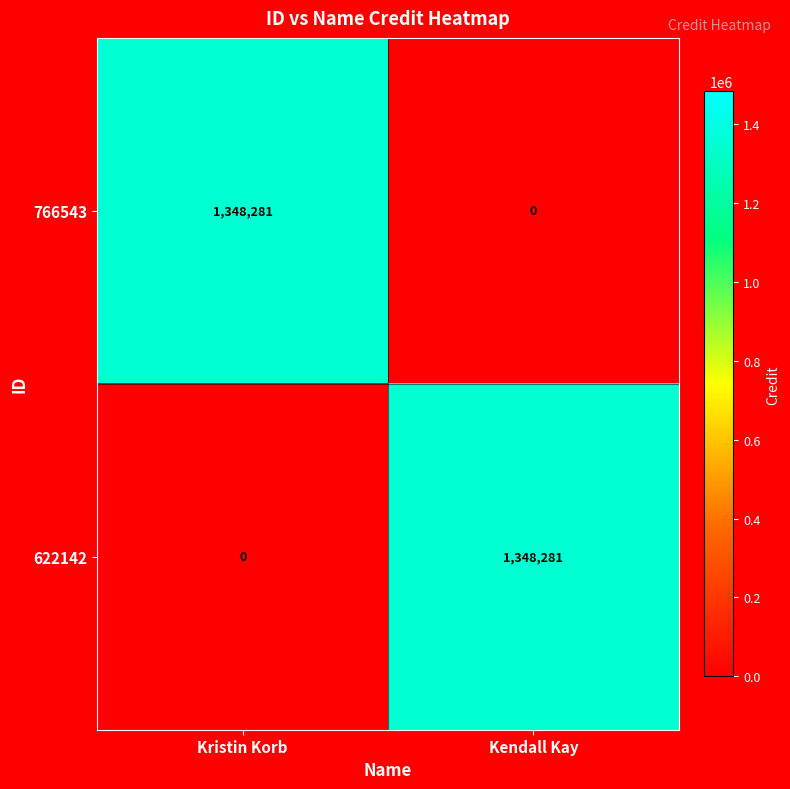

What is the approximate value of 766543 at Kristin Korb, to the nearest 100?

1348300